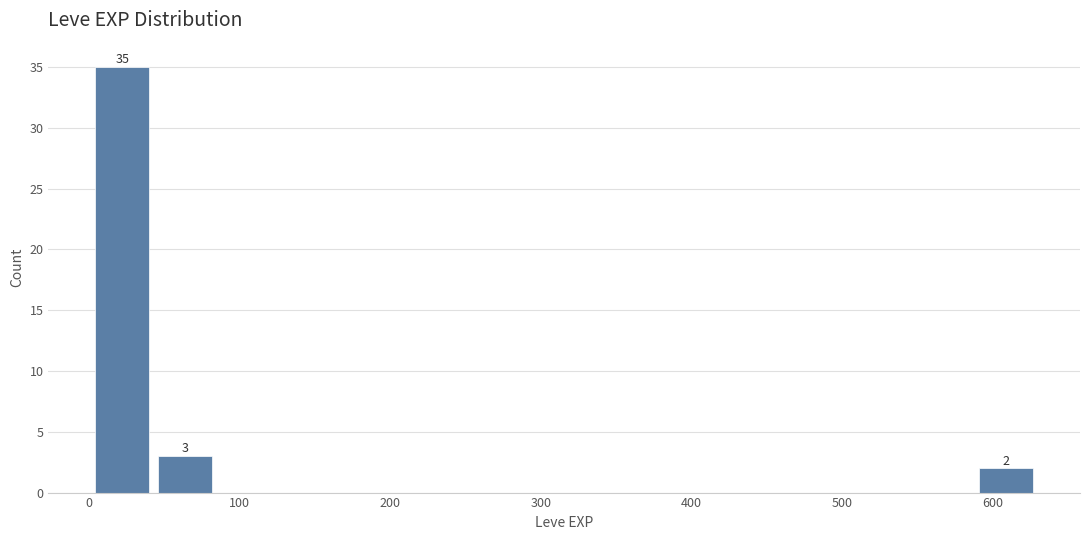

Over which range of the x-axis is the bar tallest?

0 to 40